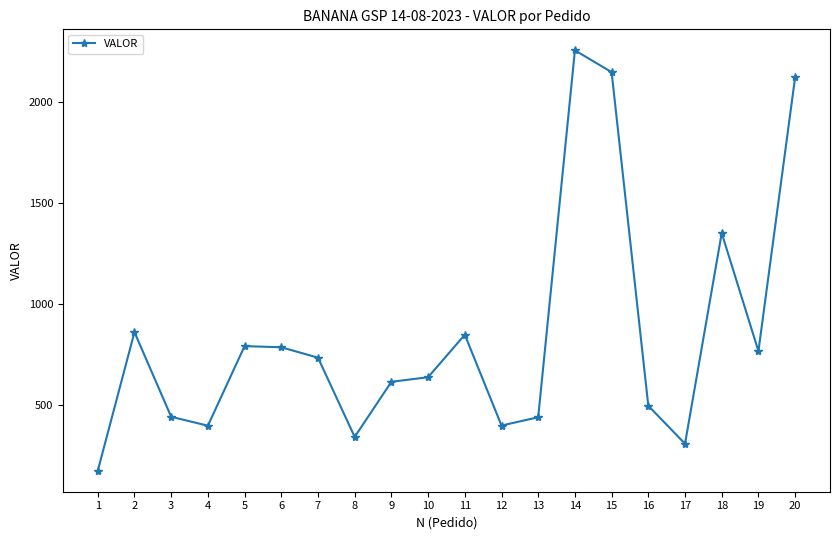

What is the approximate value at 14?

2255.5